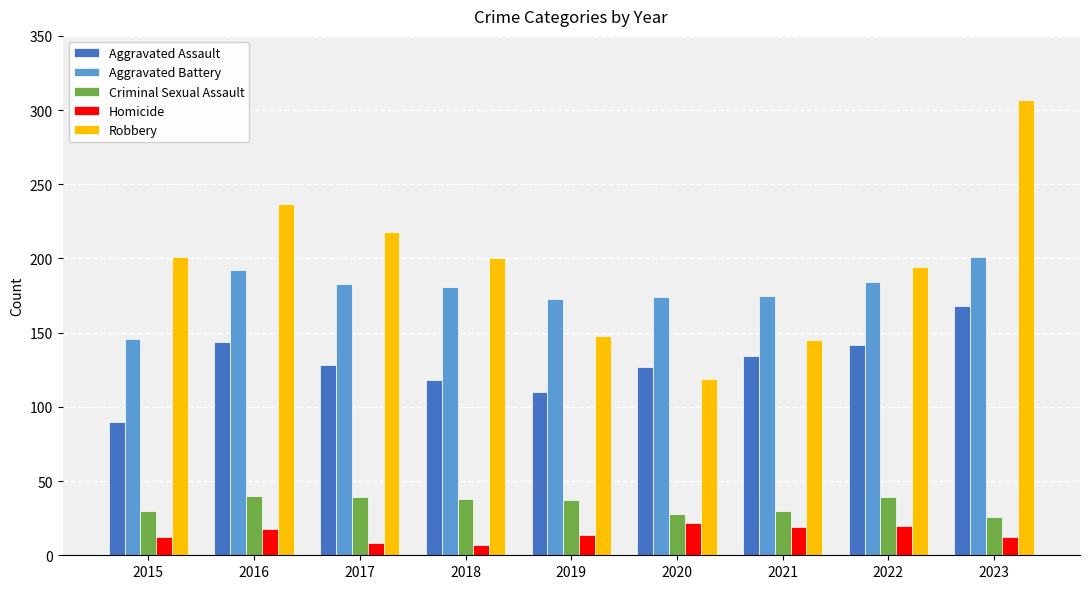

What is the value of the Robbery bar at the 5th from the left?

148